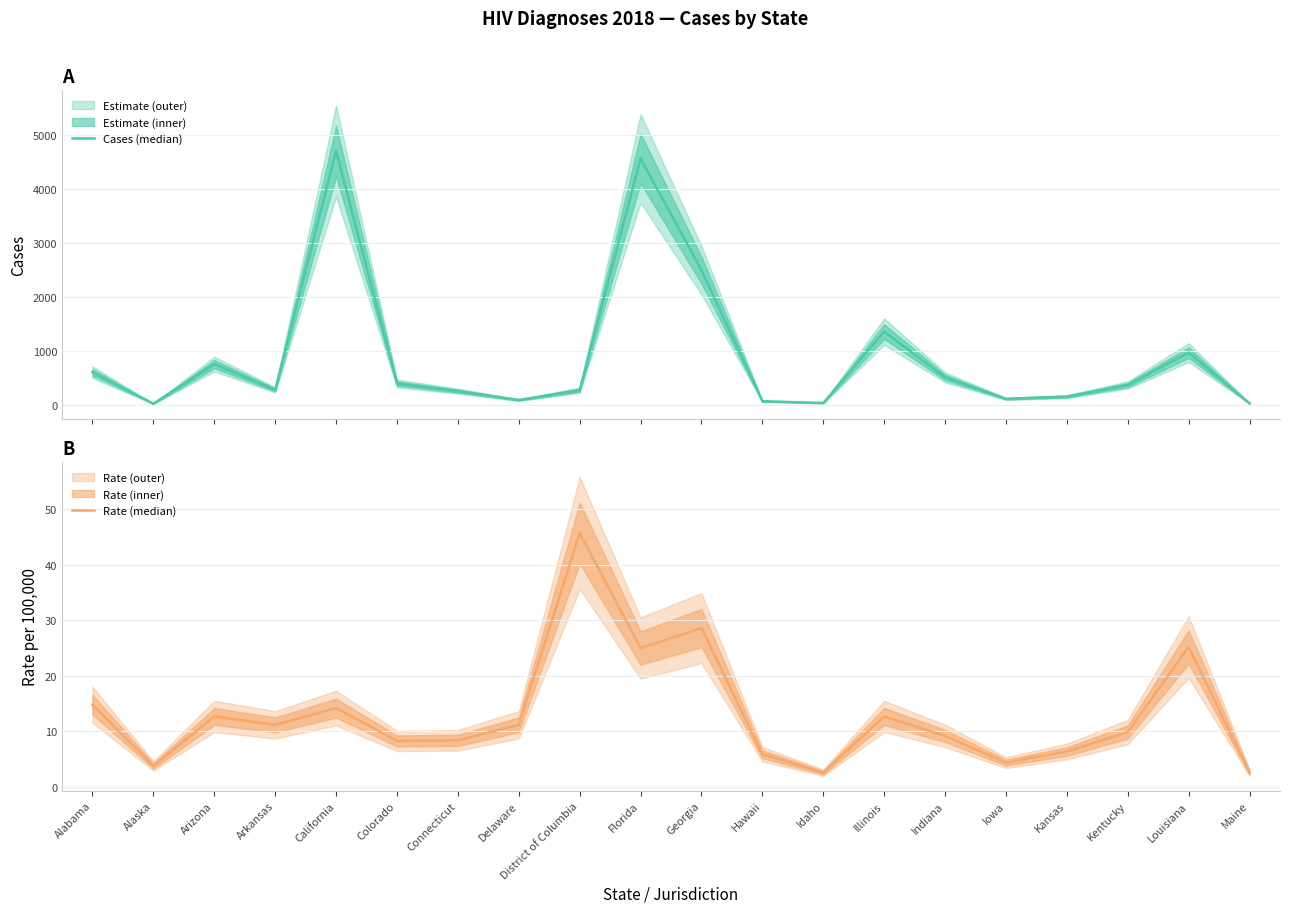

What is the total value across all series at Hawaii?

75.9